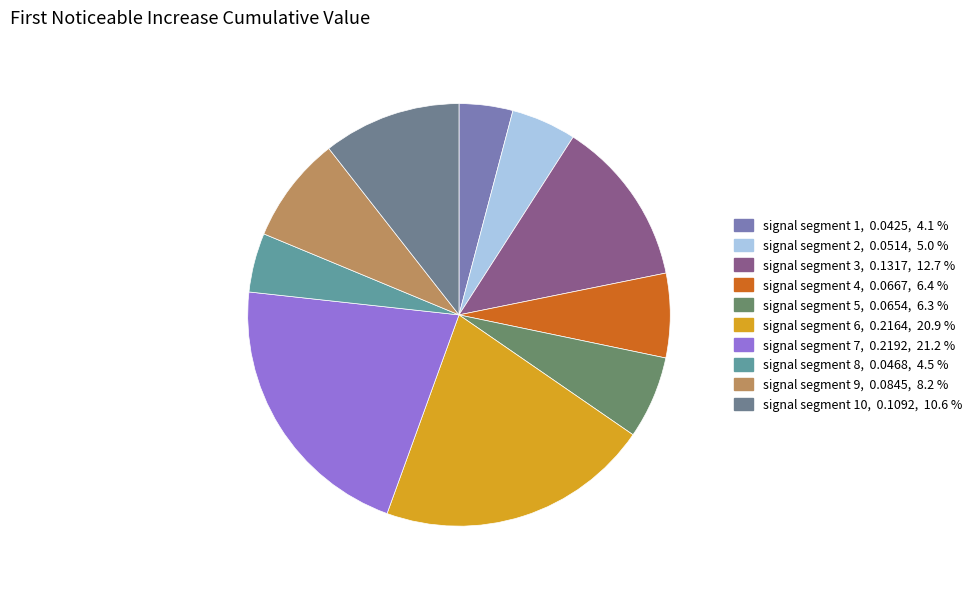

To the nearest percent, what is the difference between the largest and smallest slice percentages?

17%